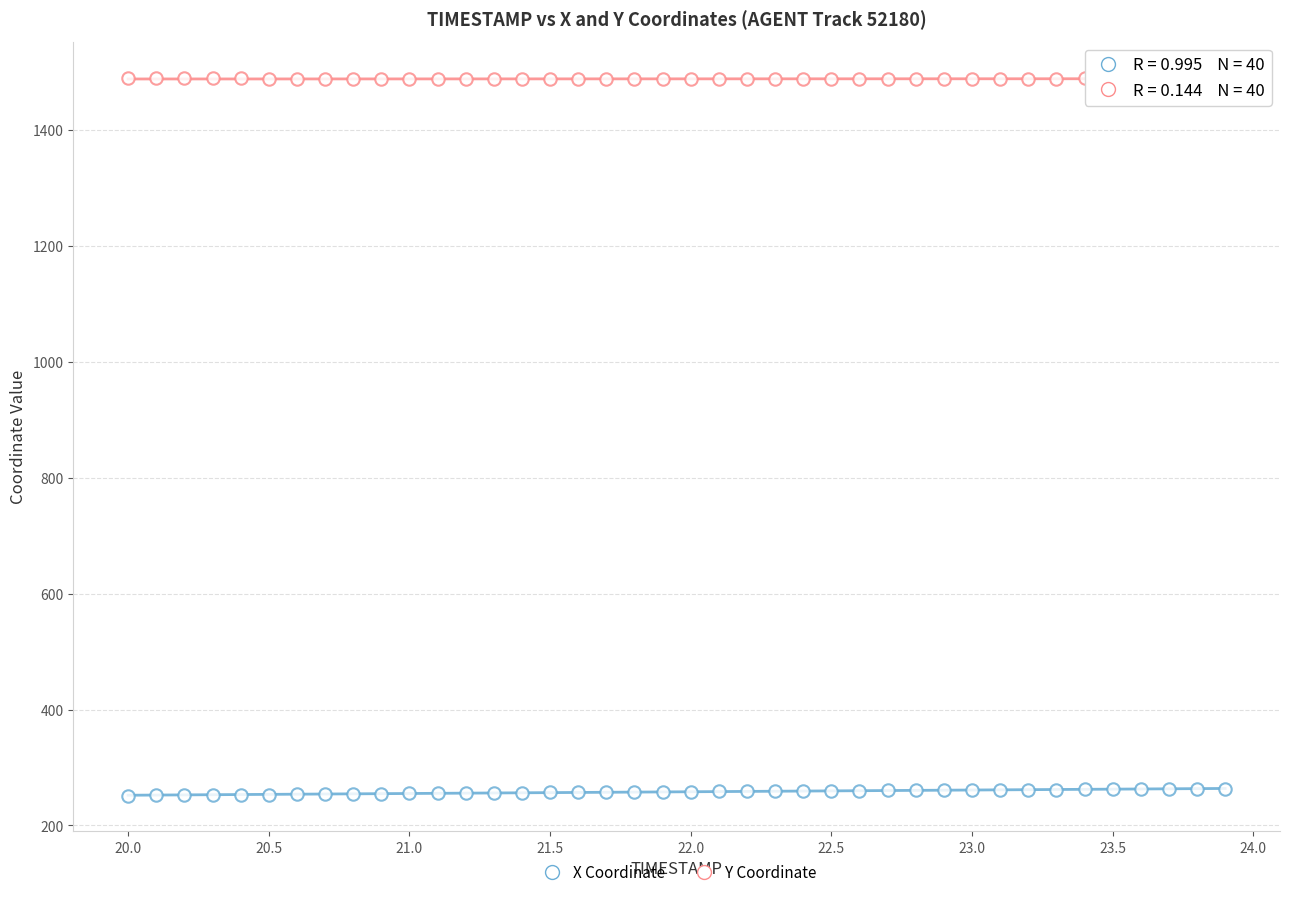

How many data points are displayed?

80